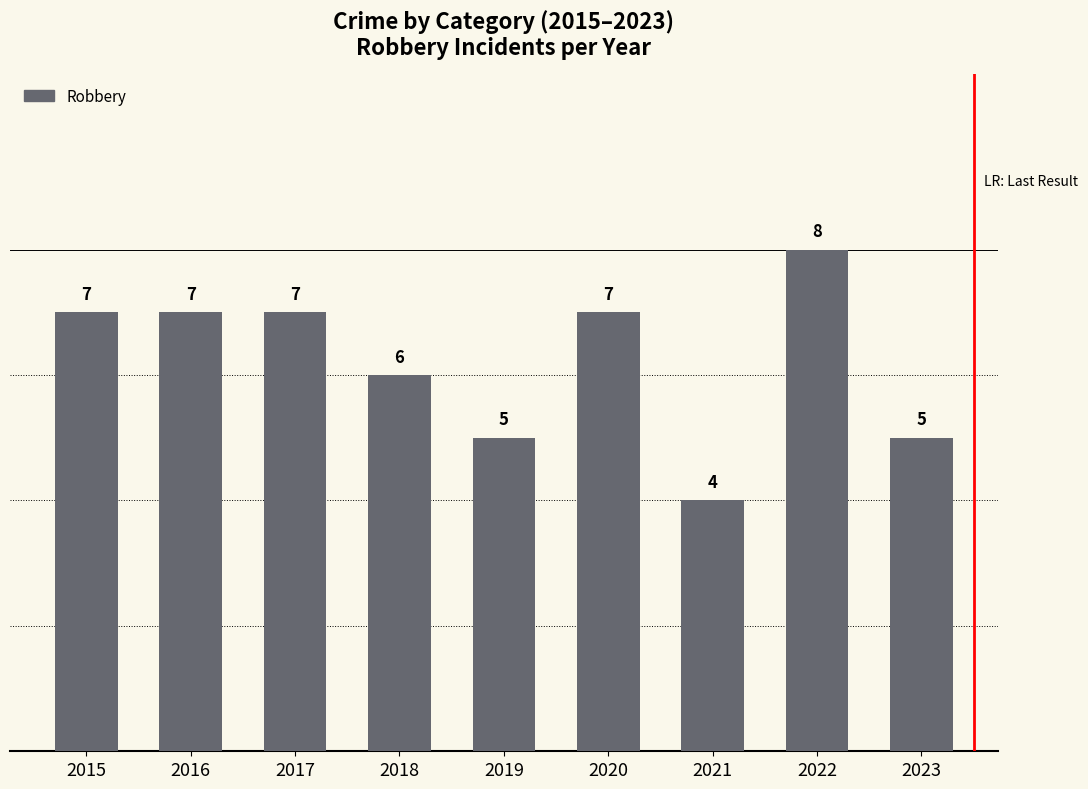

Is it true that the value at 2016 is 11?

False